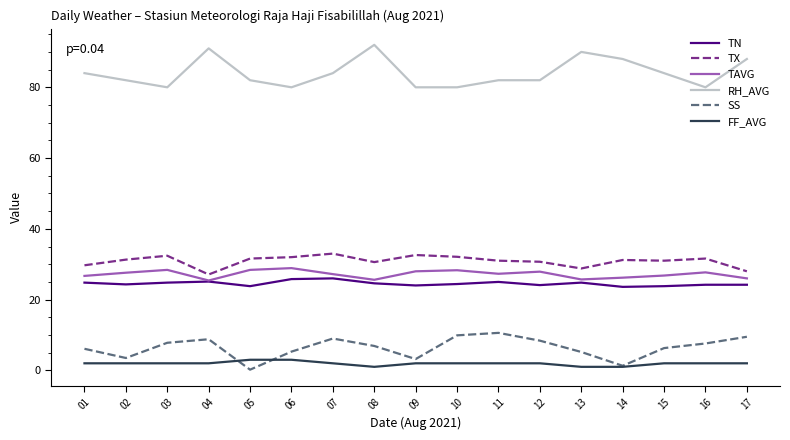

What is the highest value of the SS series?

10.6